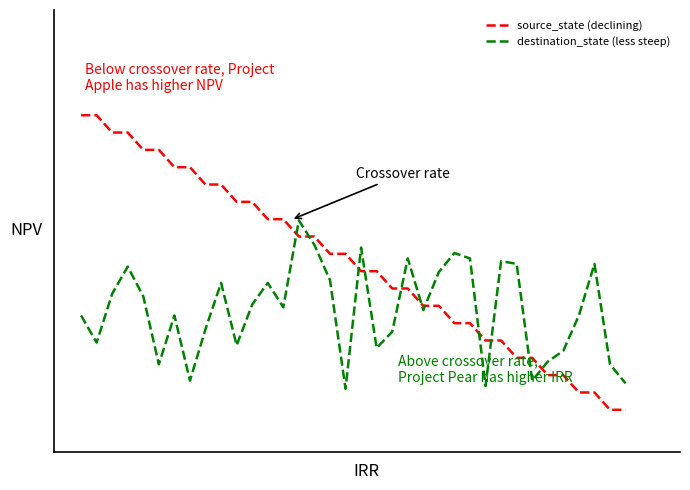

List the series in order of their overall mean, highest first.

source_state (declining), destination_state (less steep)